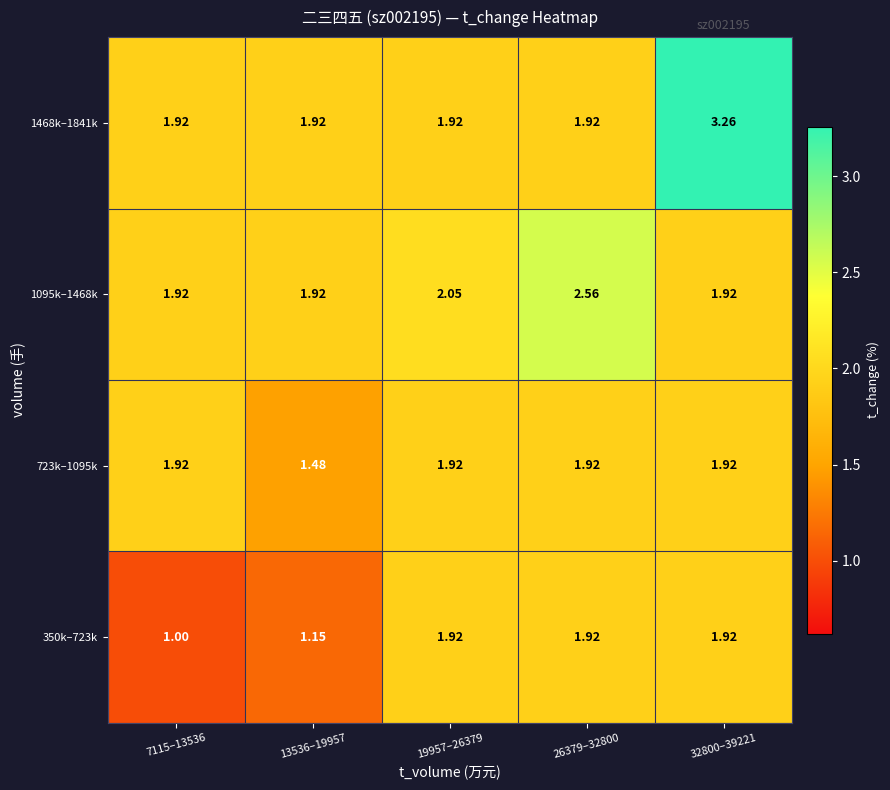

Is the value of 350k–723k at 19957–26379 greater than the value of 1468k–1841k at 32800–39221?

No